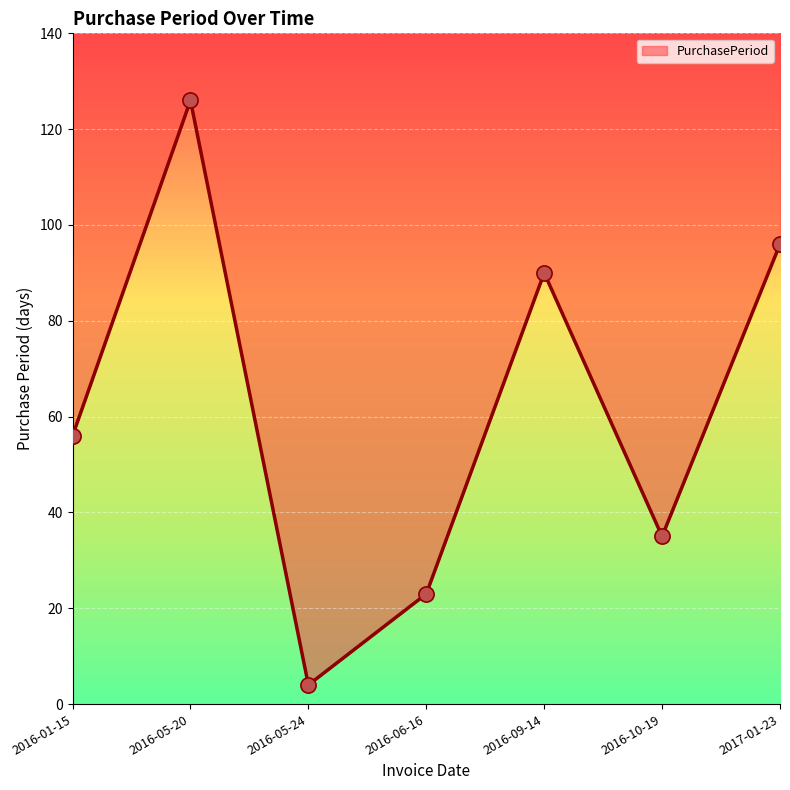

What is the ratio of the value at 2016-10-19 to the value at 2017-01-23?

0.4